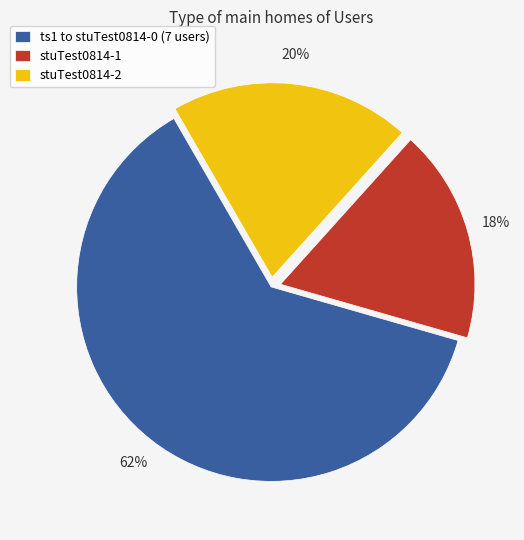

Is it true that stuTest0814-1 is 12% of the pie?

False